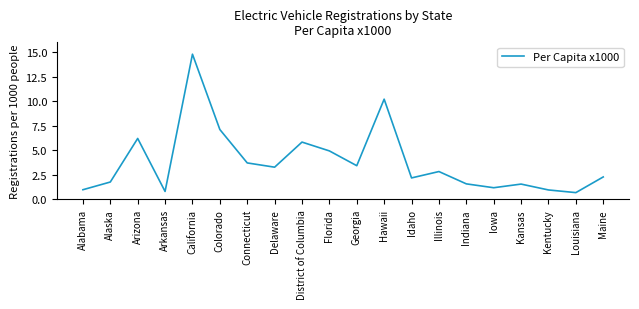

True or false: there are more than 1 points higher than both neighbors.

True